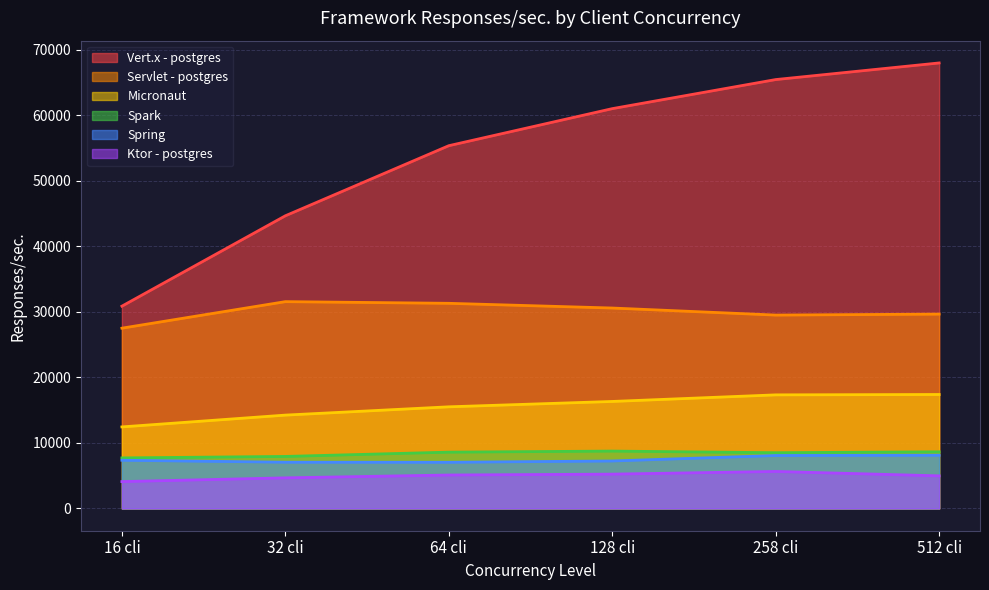

Rank the series by their maximum value, from lowest to highest.

Ktor - postgres, Spring, Spark, Micronaut, Servlet - postgres, Vert.x - postgres